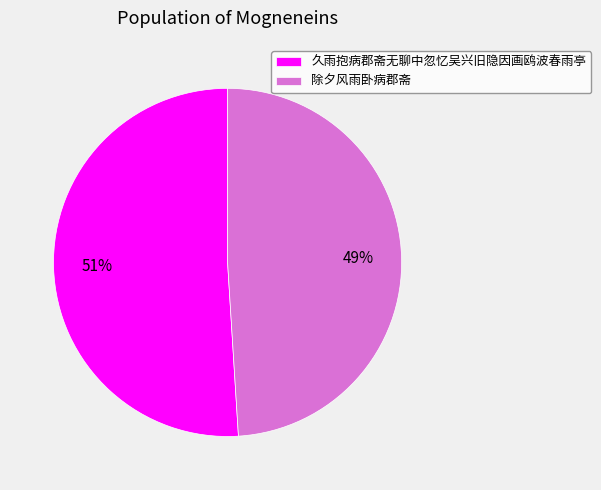

Count the number of slices in the pie.

2